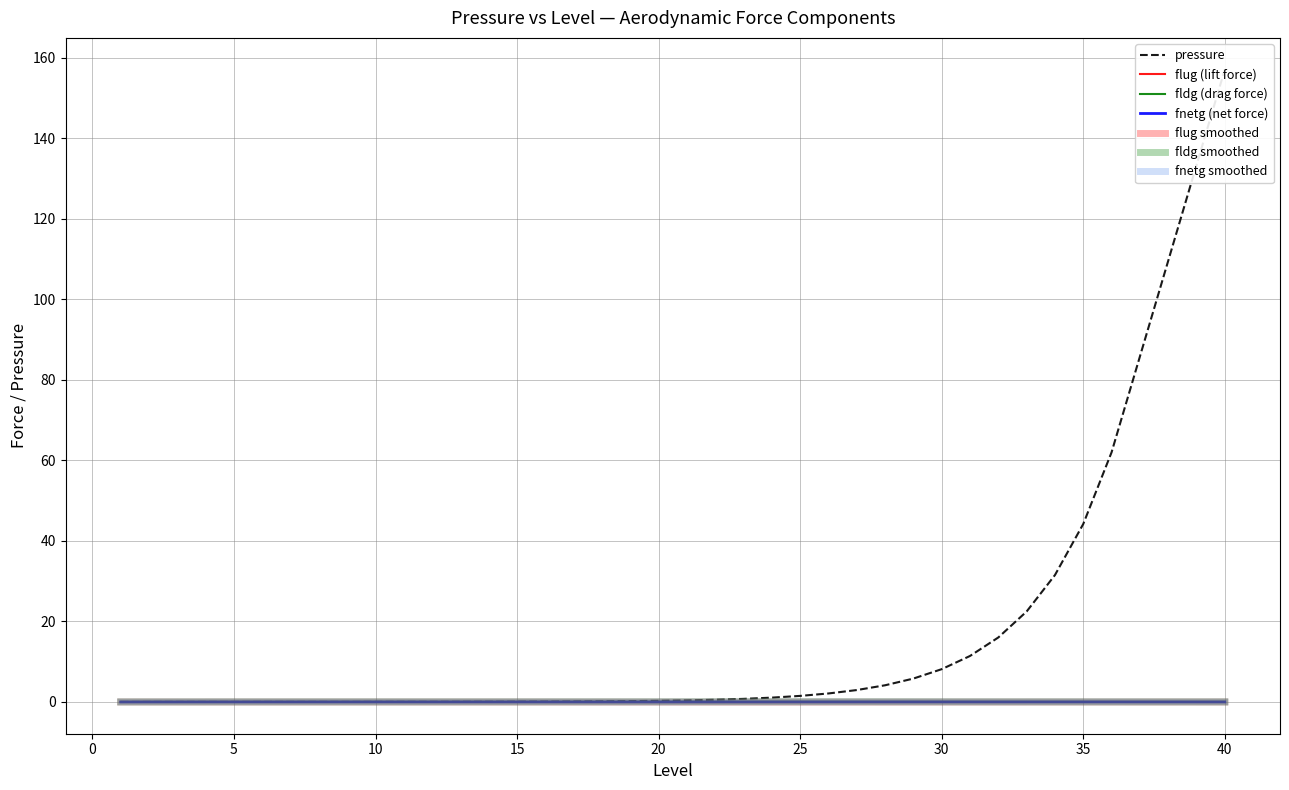

Which series has the largest range (max minus min)?

pressure